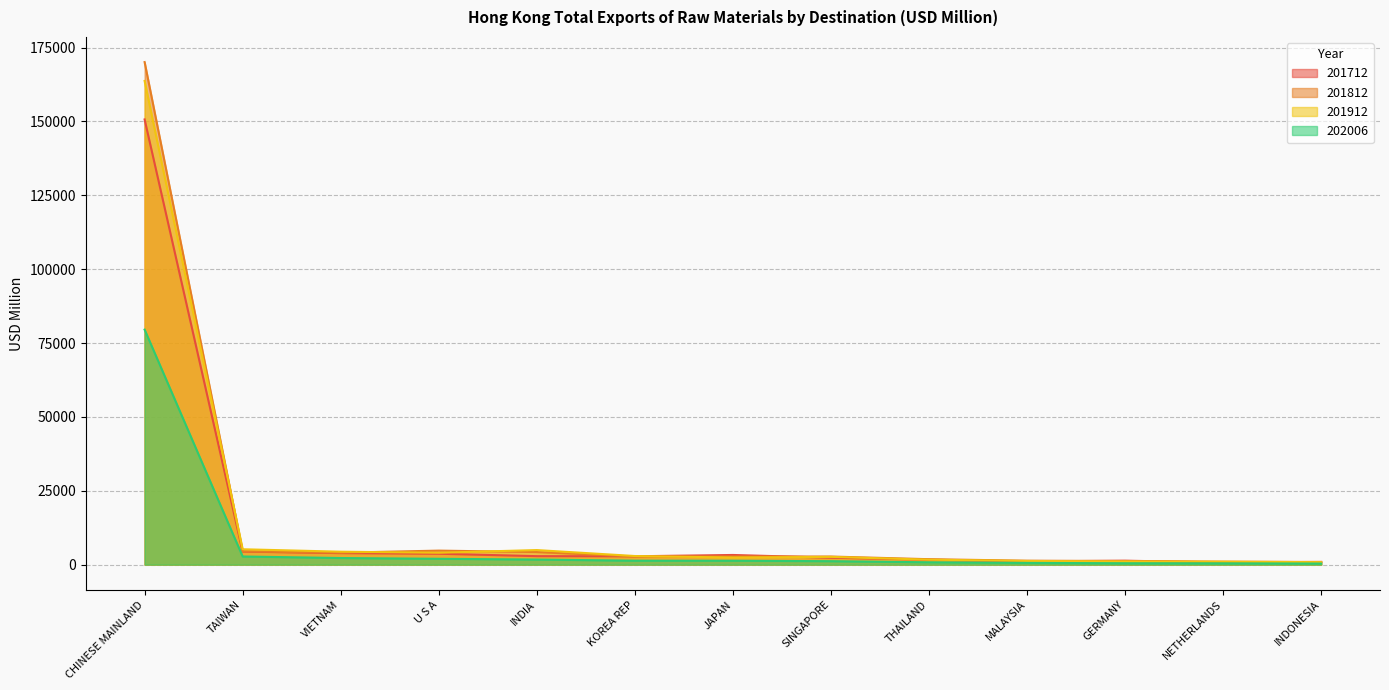

Is it true that 202006 equals 788.2 at THAILAND?

True